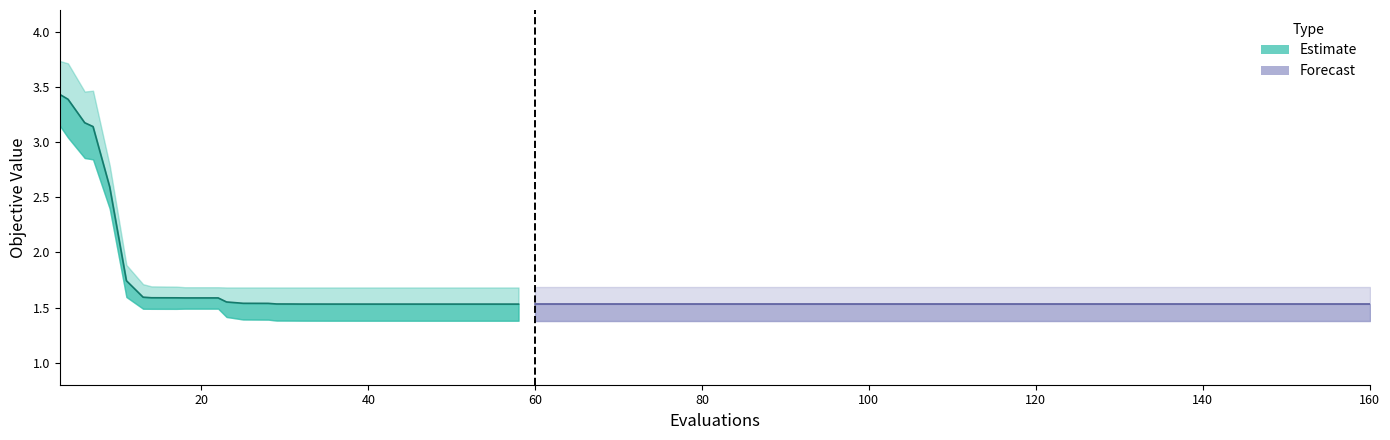

The chart shows a value of 5.9 at 0. True or false?

False